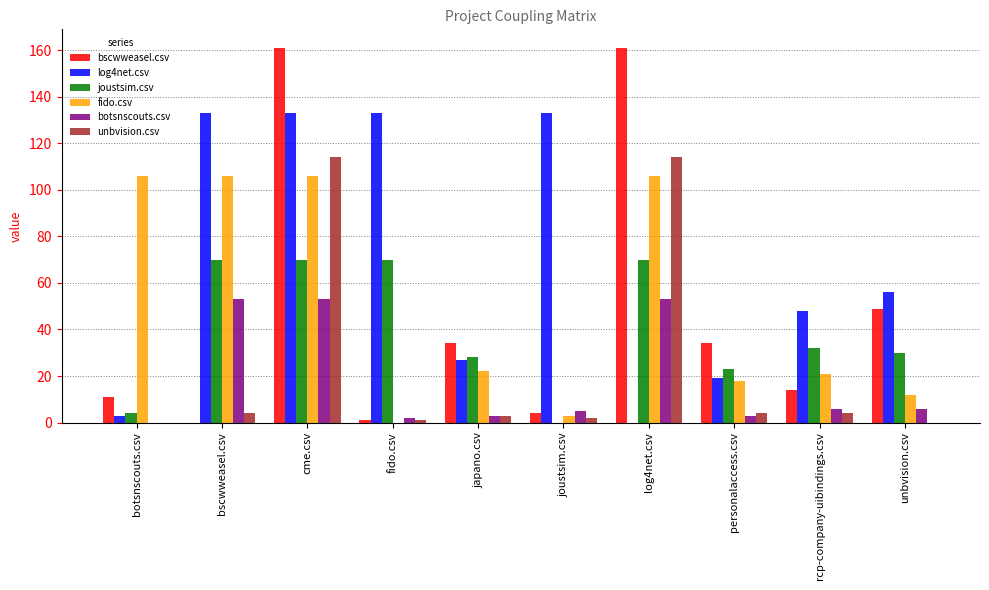

The bscwweasel.csv series shows 49 at unbvision.csv. True or false?

True